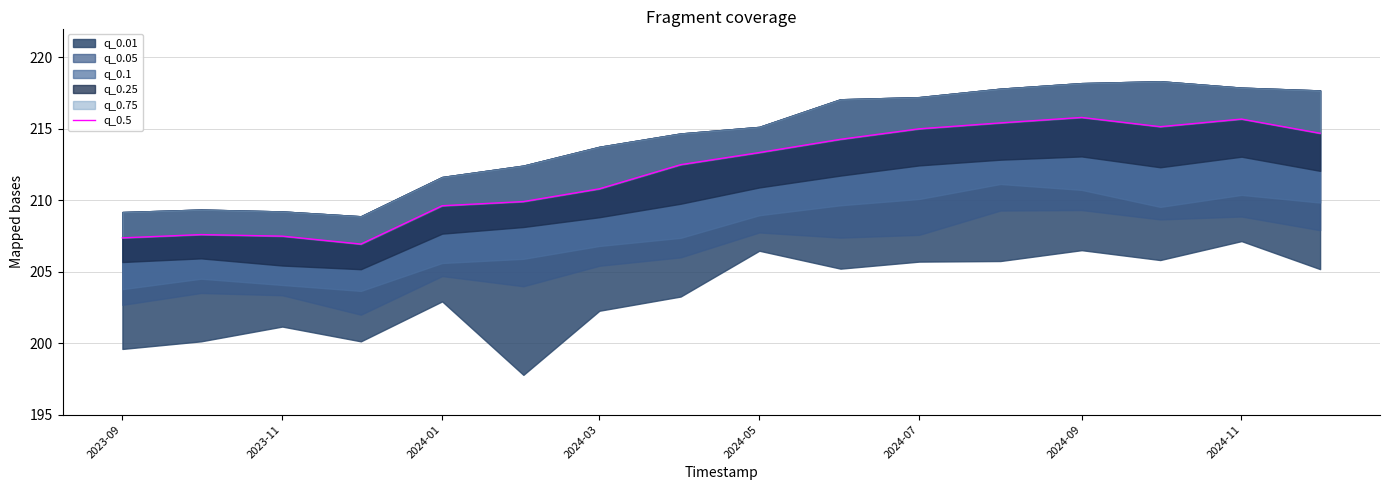

How many values are below 213?

8